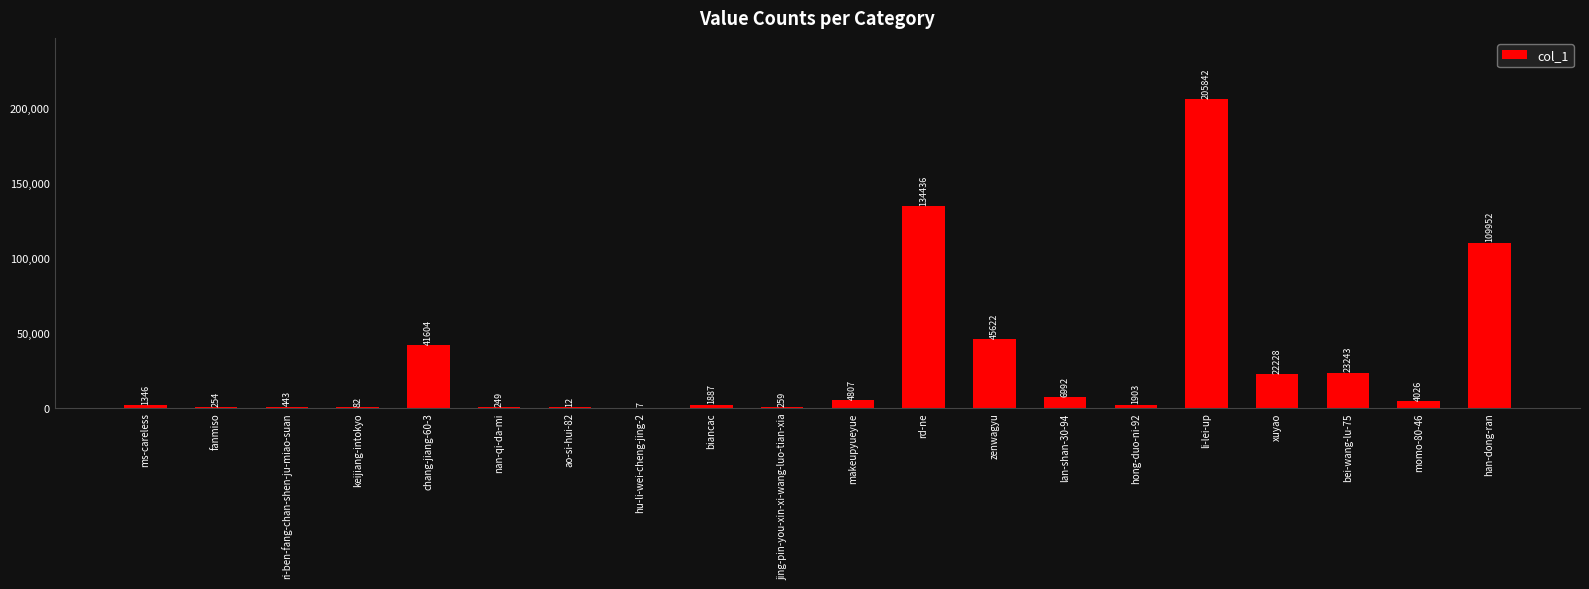

What is the sum of the values at li-lei-up and lan-shan-30-94?

212834